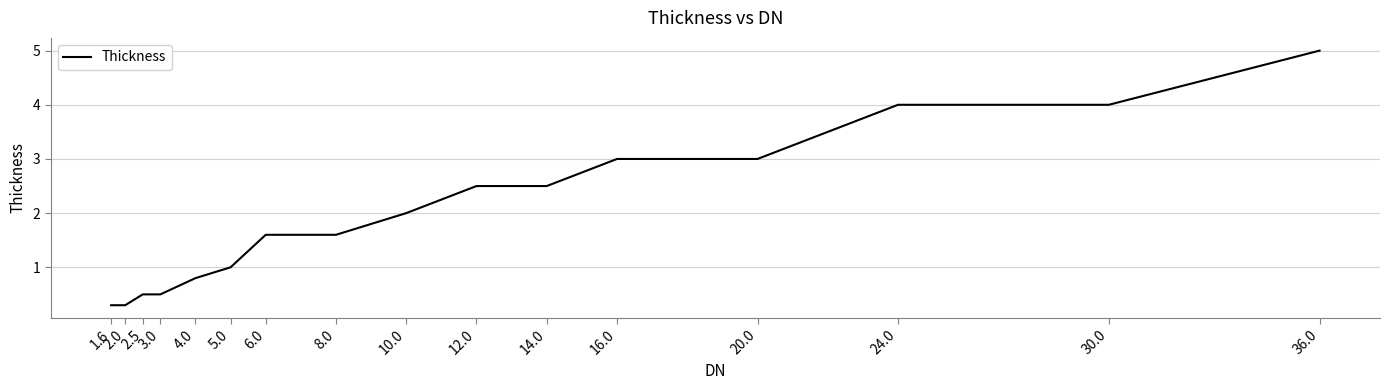

What is the sum of the values at 10.0 and 14.0?

4.5